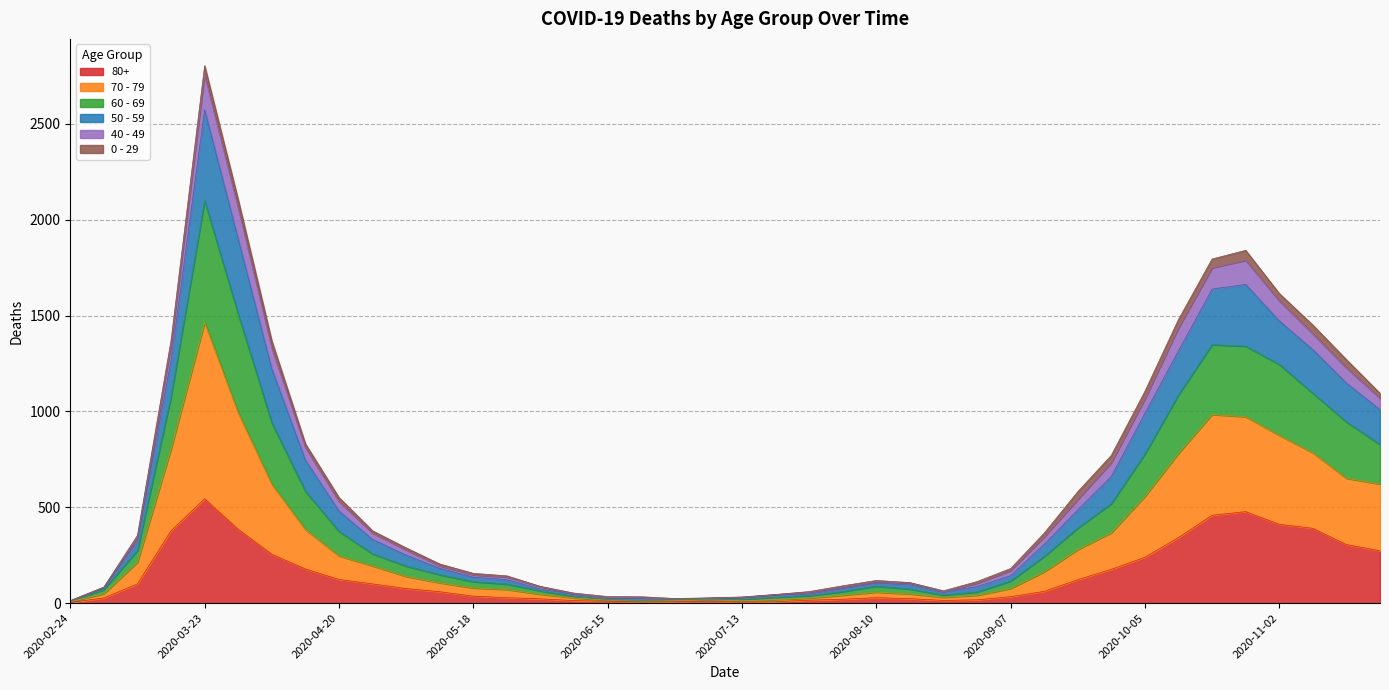

At how many categories does at least one series exceed 1911?

2